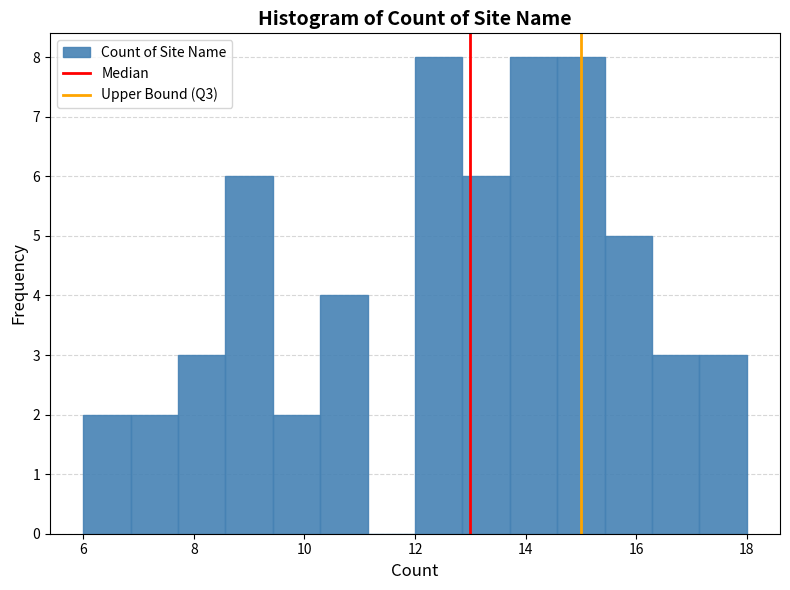

Reading left to right, transcribe this chart: for each bar, give the range it covers on the x-axis and its height. Neither the bar edges nor the heights are printed on the chart, so give them approximately, as read against the axes.

6.0 to 6.8: 2
6.8 to 7.8: 2
7.8 to 8.6: 3
8.6 to 9.4: 6
9.4 to 10.2: 2
10.2 to 11.2: 4
11.2 to 12.0: 0
12.0 to 12.8: 8
12.8 to 13.8: 6
13.8 to 14.6: 8
14.6 to 15.4: 8
15.4 to 16.2: 5
16.2 to 17.2: 3
17.2 to 18.0: 3